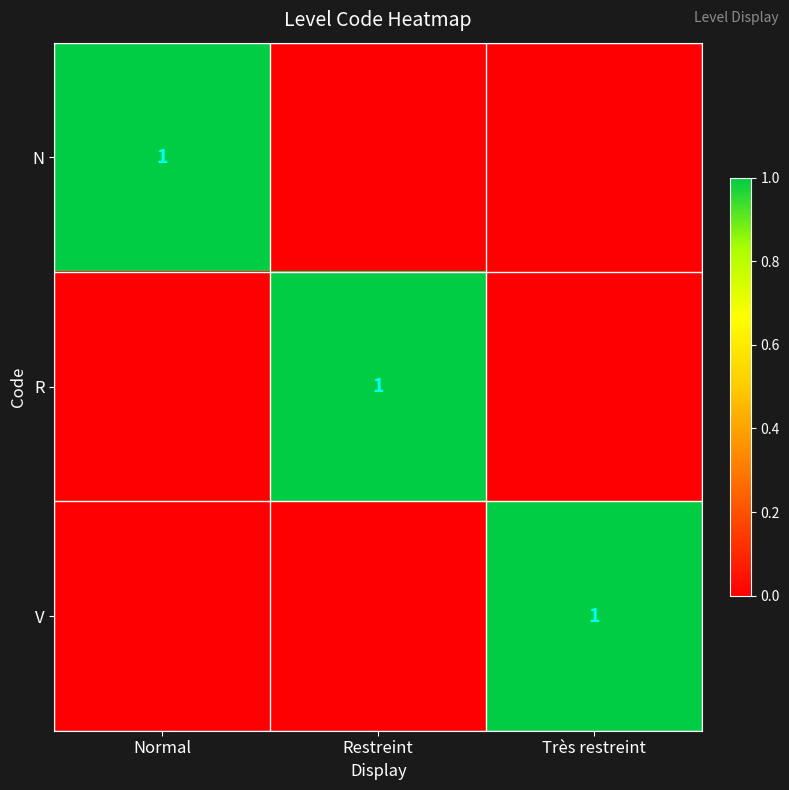

Which category has the lowest value across all series?

Restreint